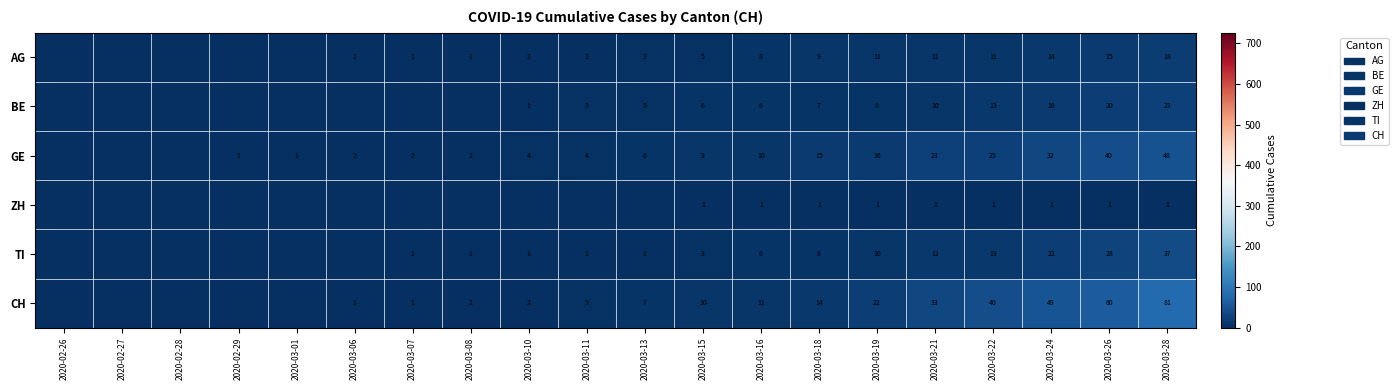

The value of GE at 2020-03-19 is 16. True or false?

True